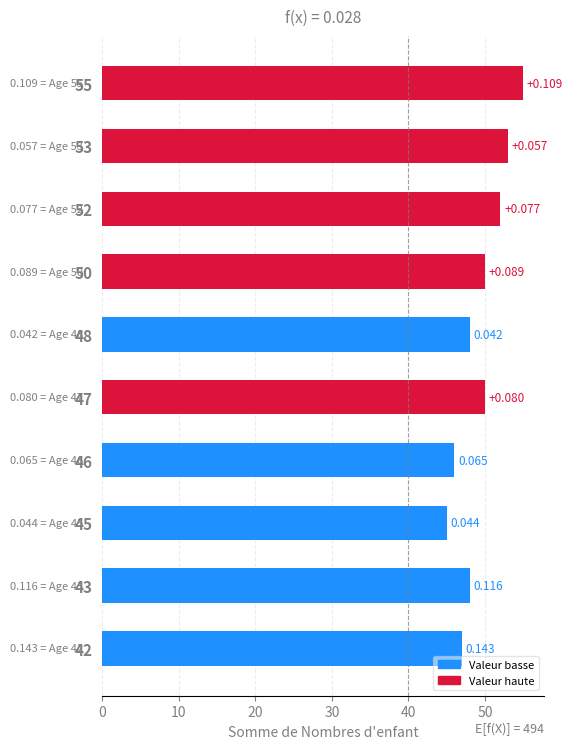

Does the chart contain stacked bars?

No